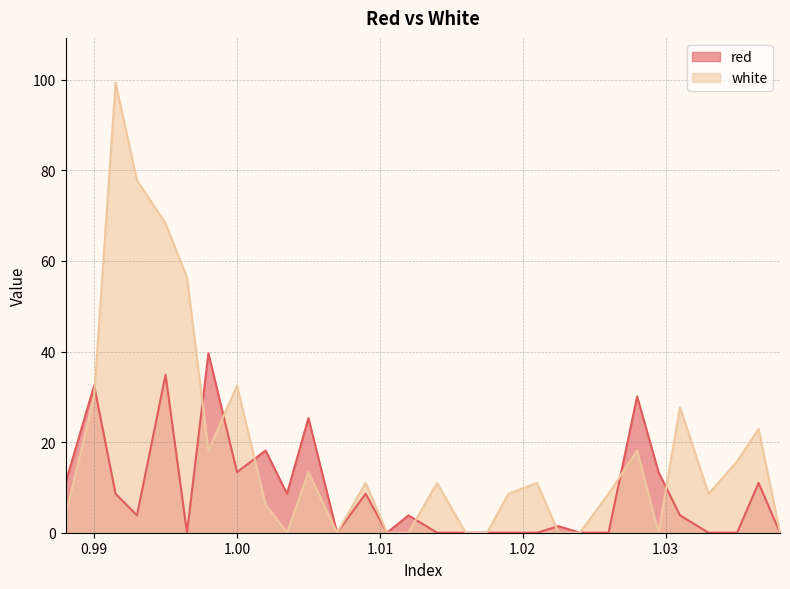

Which series has the largest total across all categories?

white